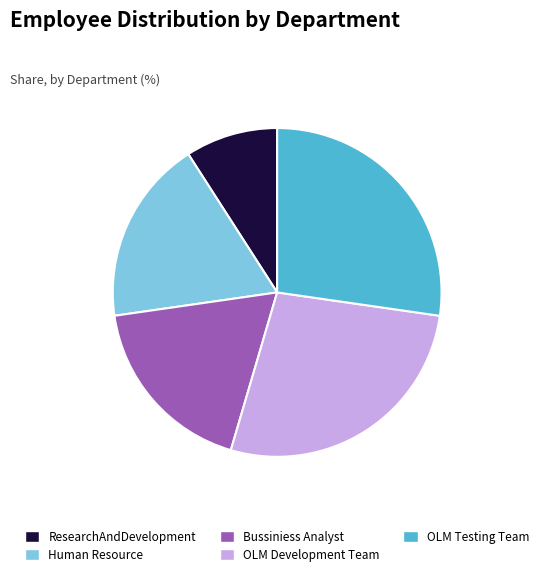

What is the smallest slice in the pie chart?

ResearchAndDevelopment